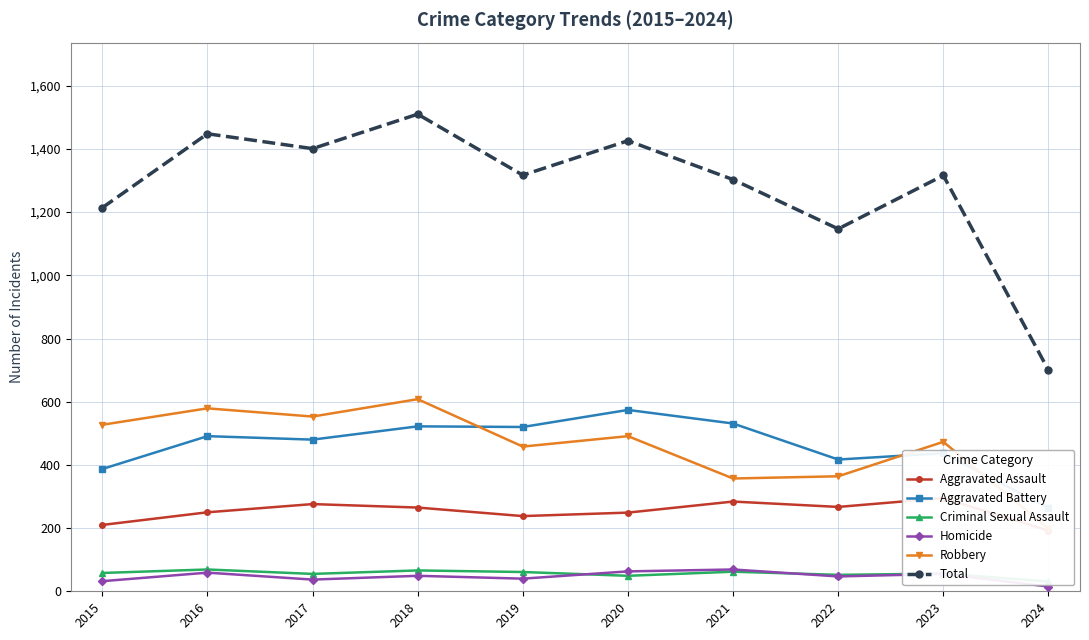

What are all the series names shown in the legend?

Aggravated Assault, Aggravated Battery, Criminal Sexual Assault, Homicide, Robbery, Total